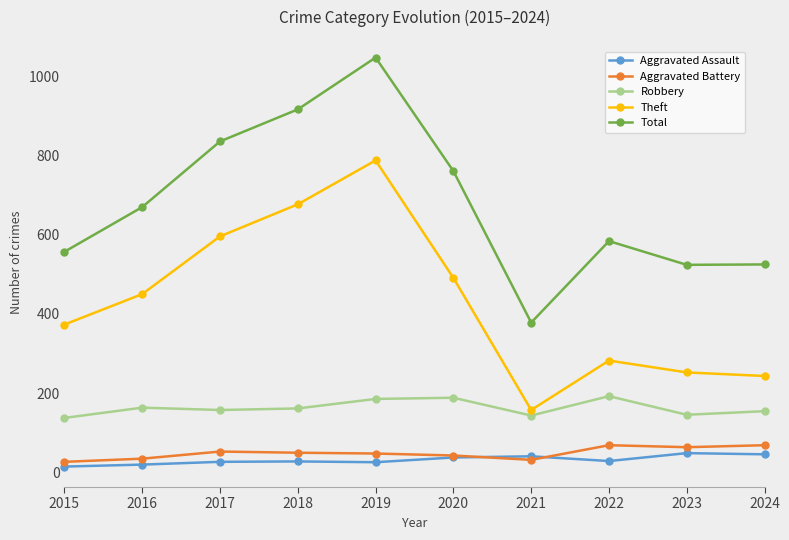

Which category has the lowest value in the Theft series?

2021